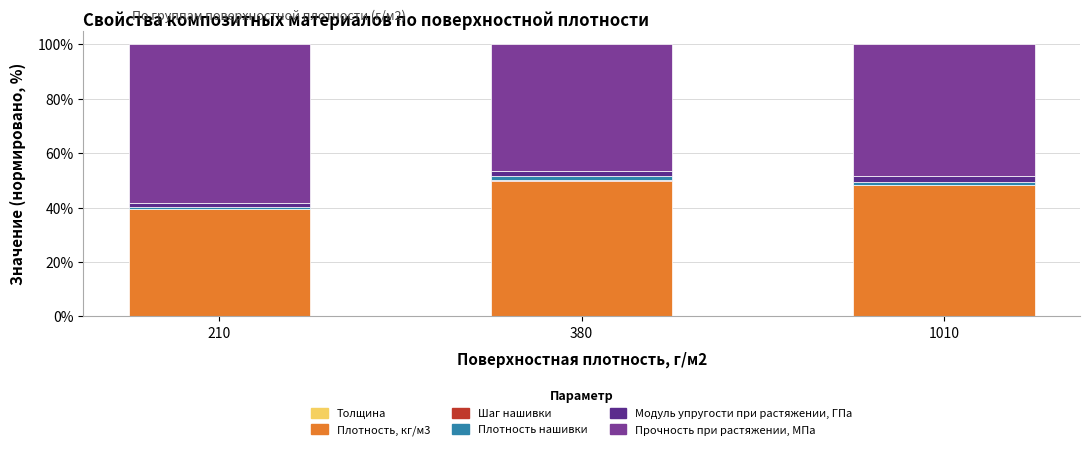

What is the approximate value of Плотность, кг/м3 at 380?

49.9